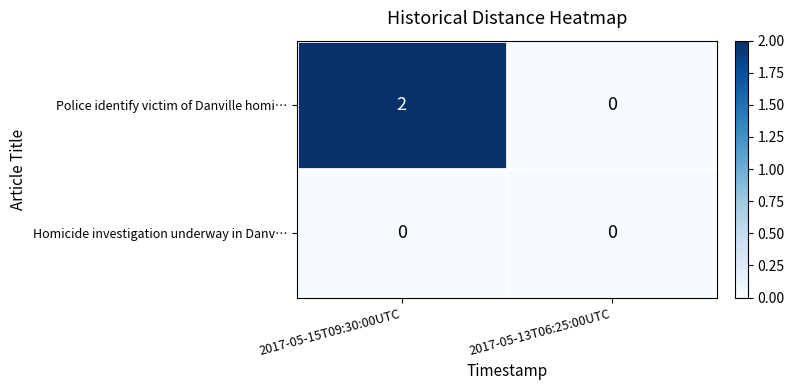

At 2017-05-15T09:30:00UTC, list the series in order from largest to smallest.

Police identify victim of Danville homi…, Homicide investigation underway in Danv…